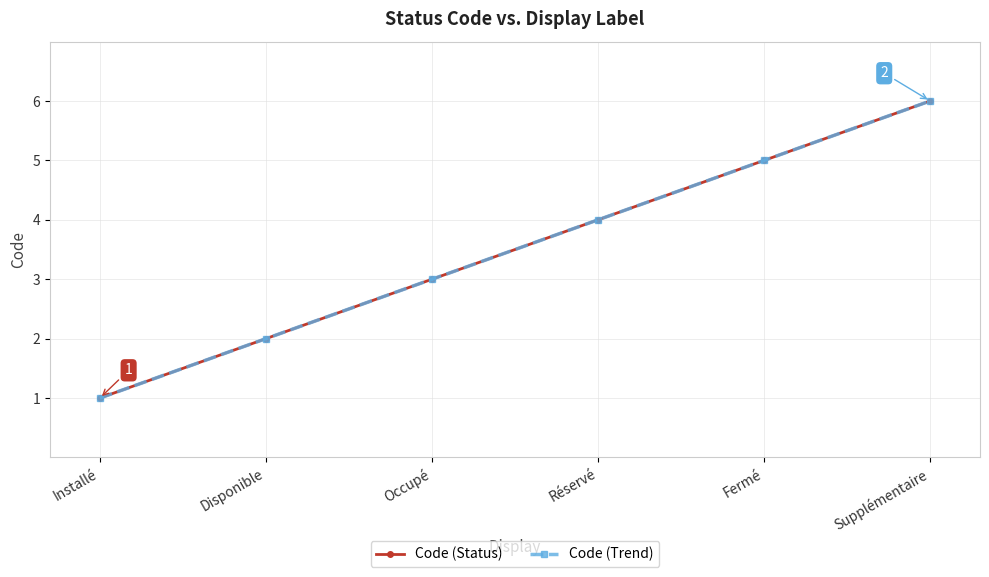

Between Disponible and Occupé, which is larger?

Occupé